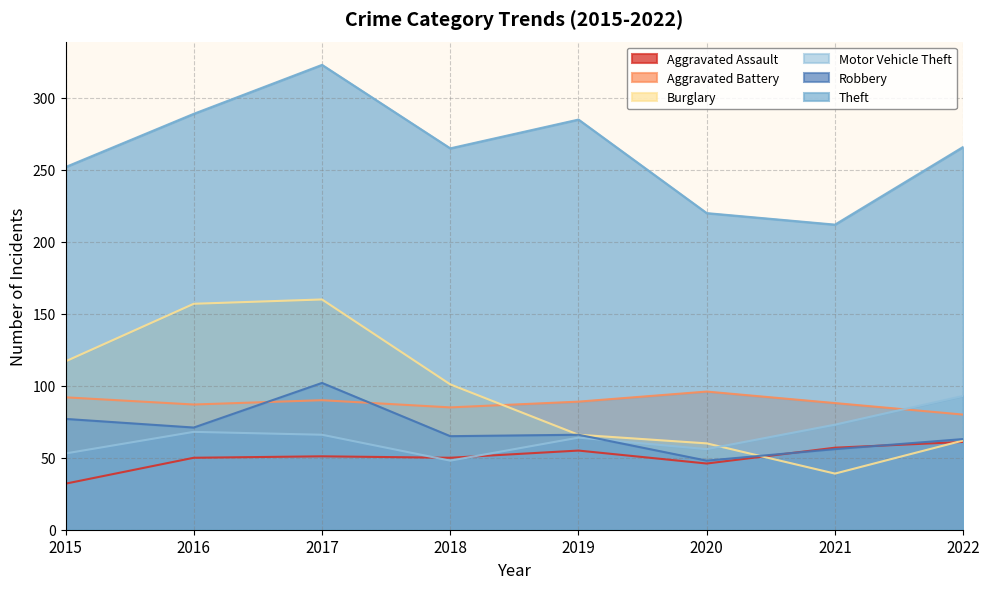

List the series in order of their peak value, highest first.

Theft, Burglary, Robbery, Aggravated Battery, Motor Vehicle Theft, Aggravated Assault